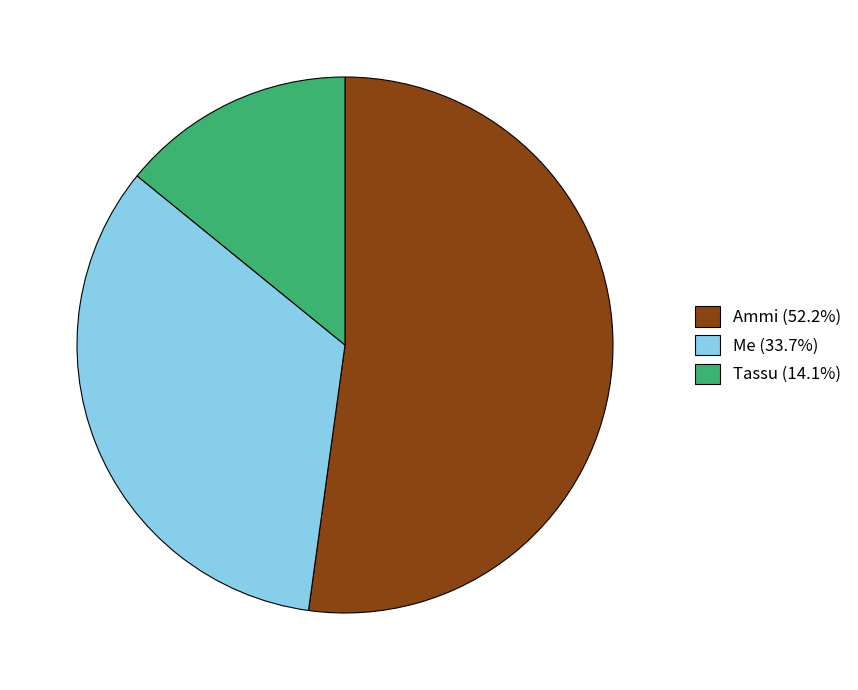

Is Ammi (52.2%) the majority of the pie?

Yes